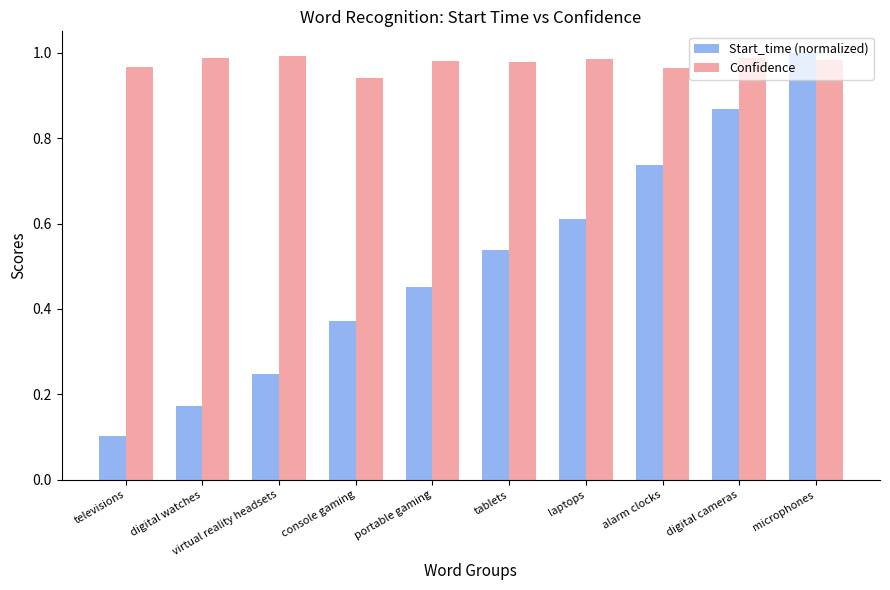

What is the label of the 7th bar from the left?

laptops